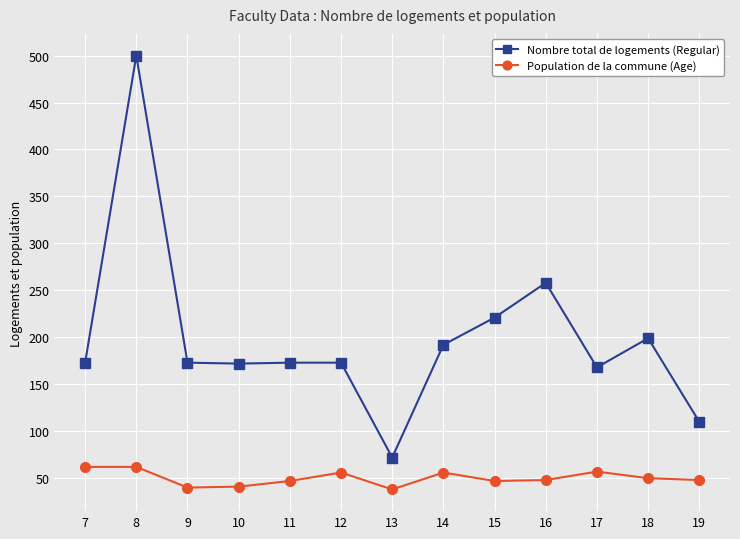

At which category is the sum across all series the highest?

8